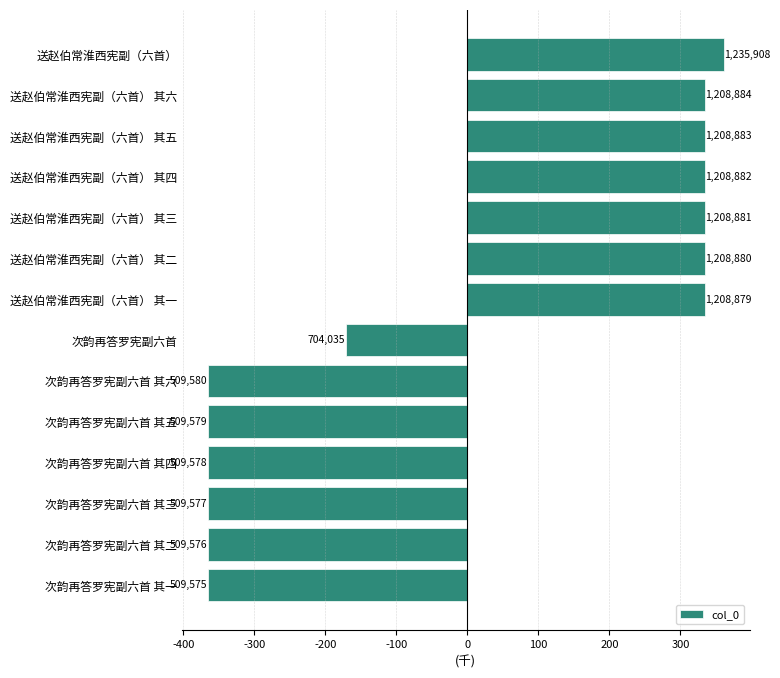

Does the chart contain any negative values?

Yes